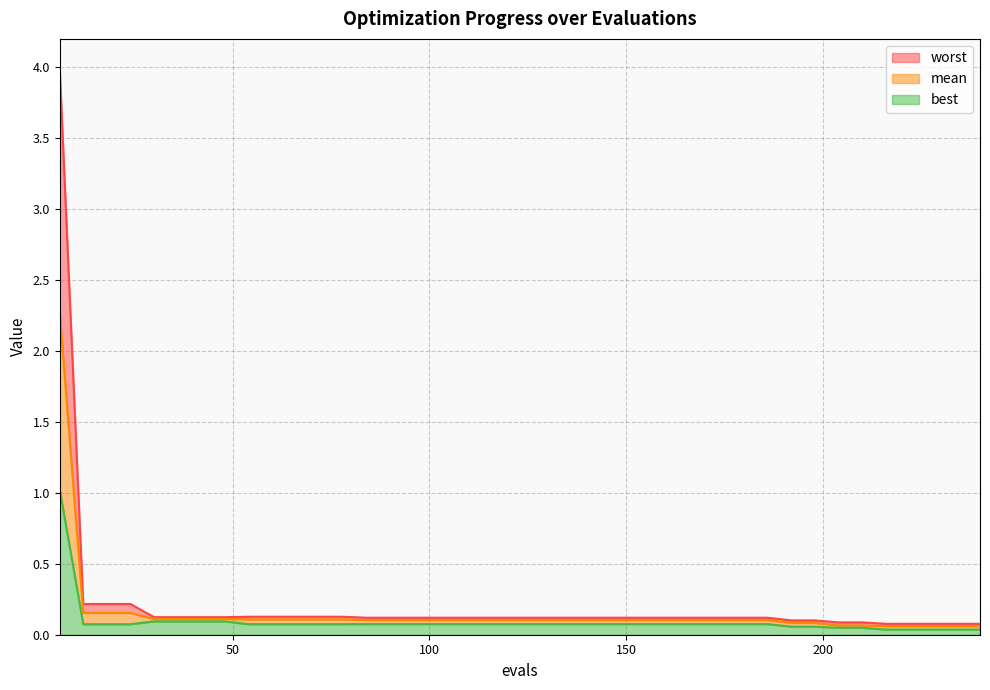

List the series in order of their overall mean, highest first.

worst, mean, best